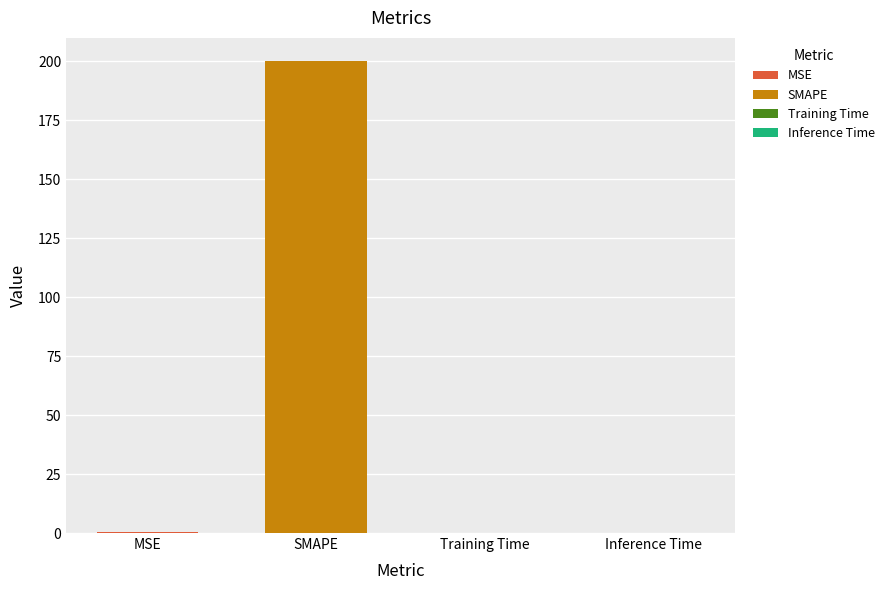

What is the label of the 3rd bar from the right?

SMAPE